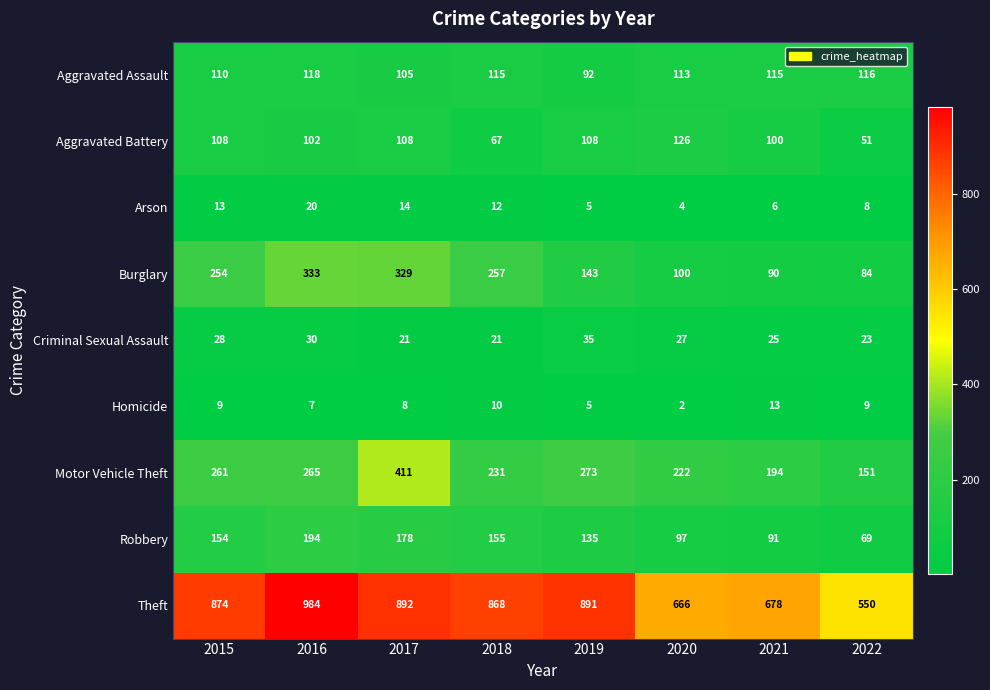

What is the minimum value for Criminal Sexual Assault?

21